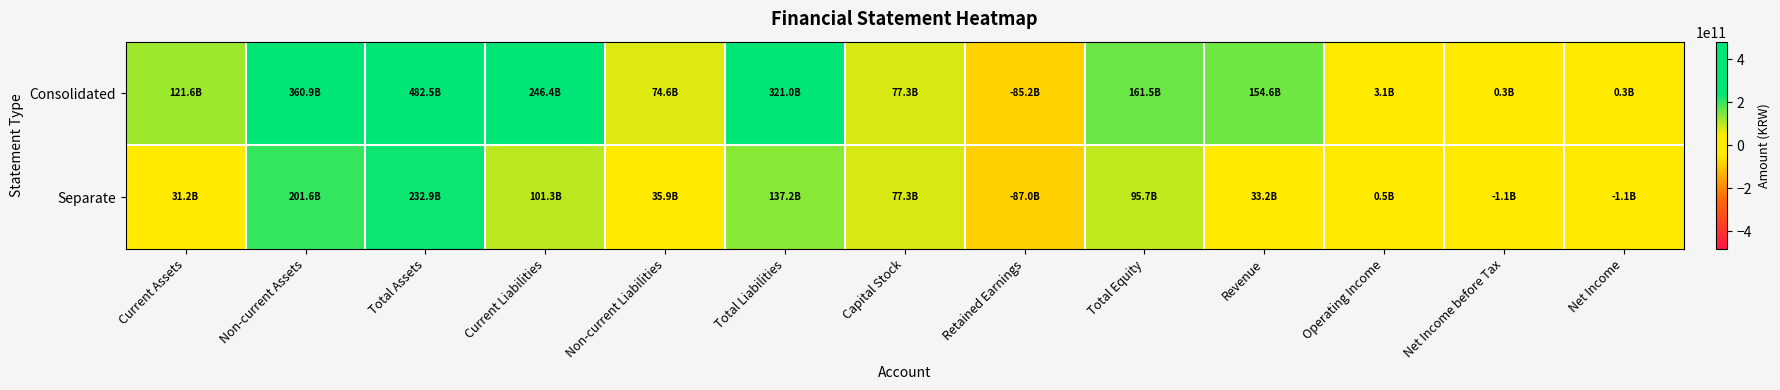

Reading left to right, what are all the values shown in this chart?

Consolidated: Current Assets=121617808714	Non-current Assets=360888360593	Total Assets=482506169307	Current Liabilities=246384324886	Non-current Liabilities=74581836284	Total Liabilities=320966161170	Capital Stock=77310195000	Retained Earnings=-85235394622	Total Equity=161540008137	Revenue=154601730740	Operating Income=3136163092	Net Income before Tax=326712405	Net Income=328535061
Separate: Current Assets=31224583739	Non-current Assets=201631854512	Total Assets=232856438251	Current Liabilities=101328755813	Non-current Liabilities=35861470014	Total Liabilities=137190225827	Capital Stock=77310195000	Retained Earnings=-86976677203	Total Equity=95666212424	Revenue=33159486564	Operating Income=545981970	Net Income before Tax=-1068620911	Net Income=-1068620911